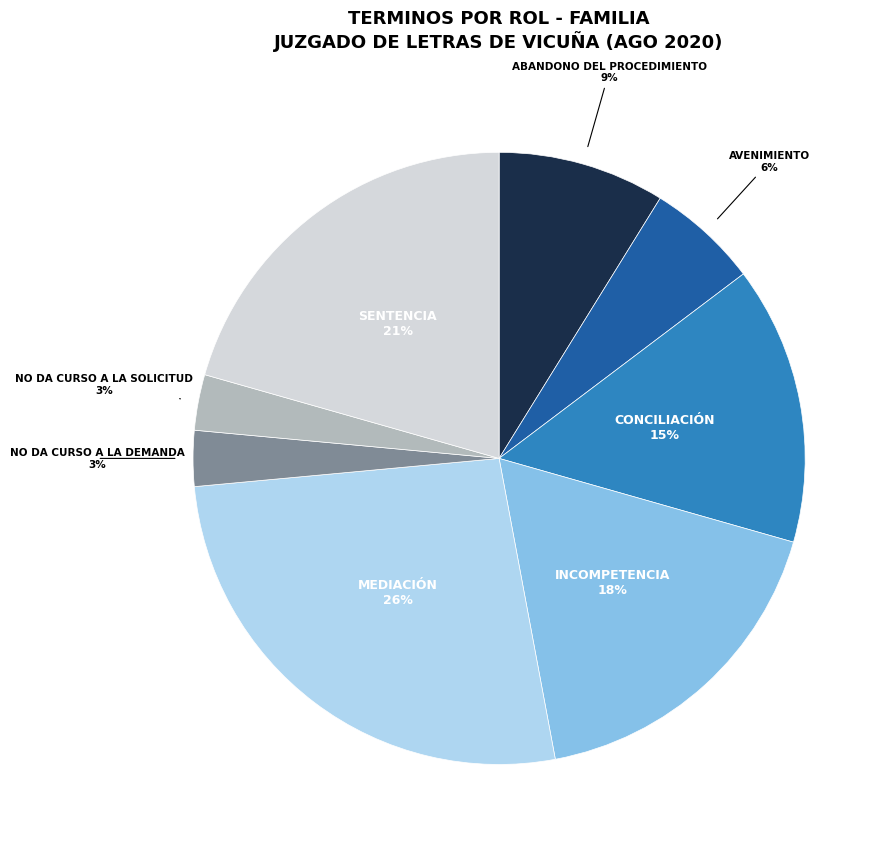

Is there any slice that represents more than half of the pie?

No